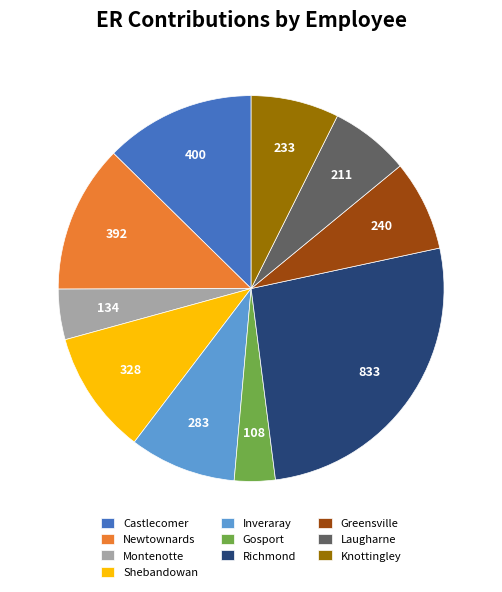

The Knottingley slice represents 13% of the pie. True or false?

False